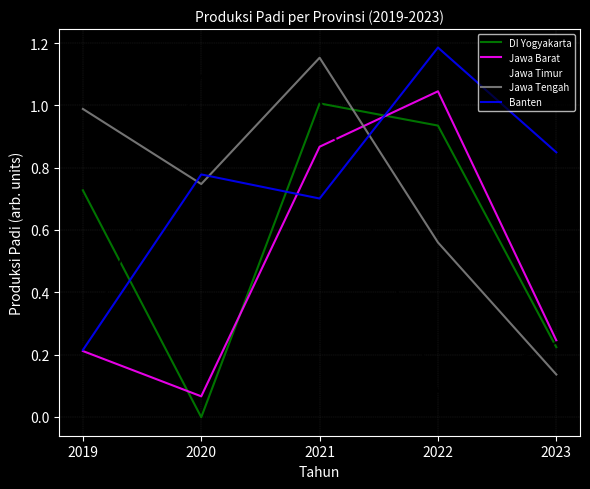

Which series changed the most between 2019 and 2021?

Jawa Timur